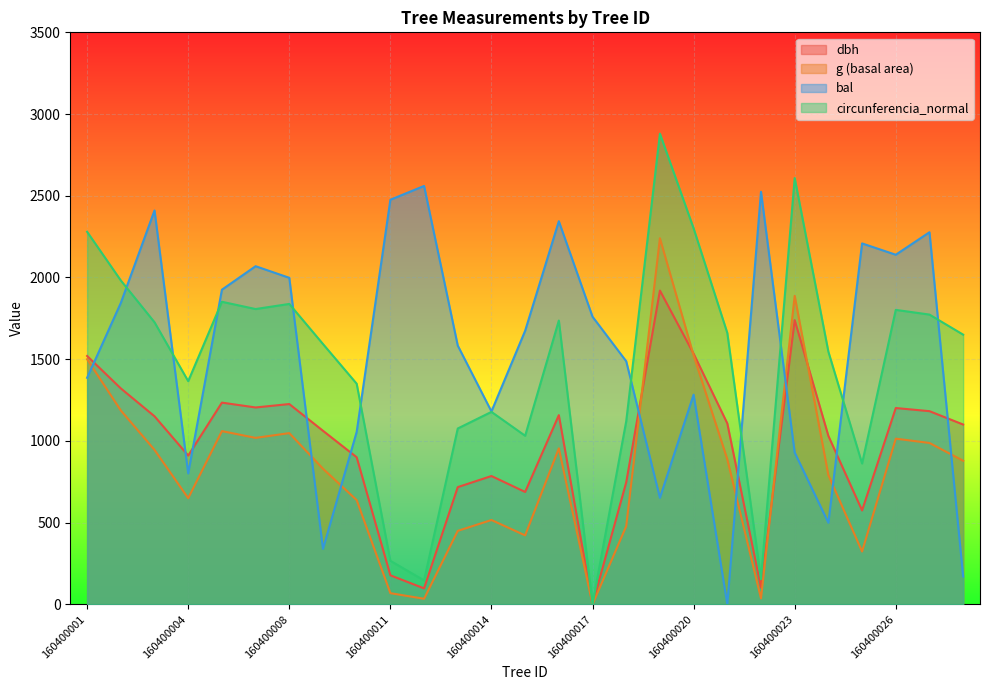

Rank the categories by bal value from lowest to highest.

160400021, 160400028, 160400009, 160400024, 160400019, 160400004, 160400023, 160400010, 160400014, 160400020, 160400001, 160400018, 160400013, 160400015, 160400017, 160400002, 160400005, 160400008, 160400006, 160400026, 160400025, 160400027, 160400016, 160400003, 160400011, 160400022, 160400012